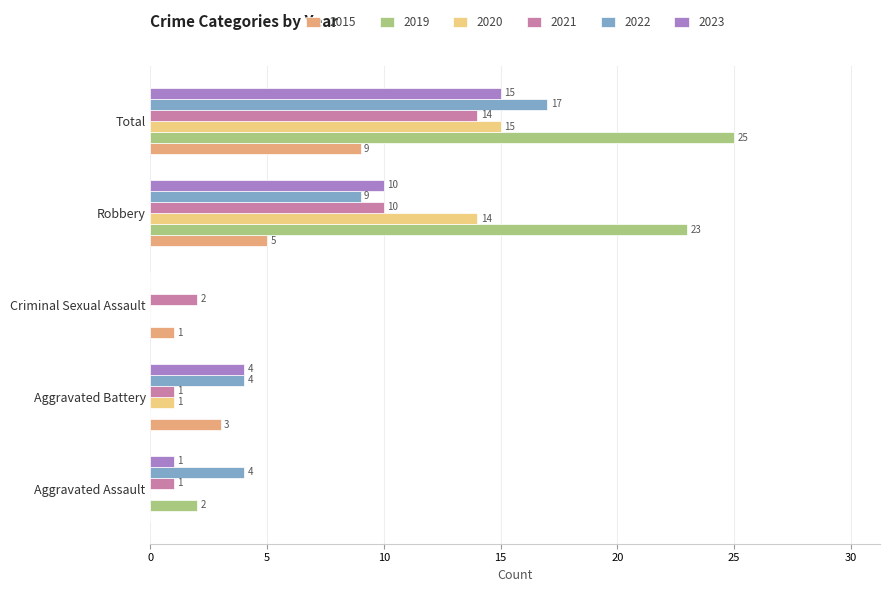

What is the total value across all series at Robbery?

71